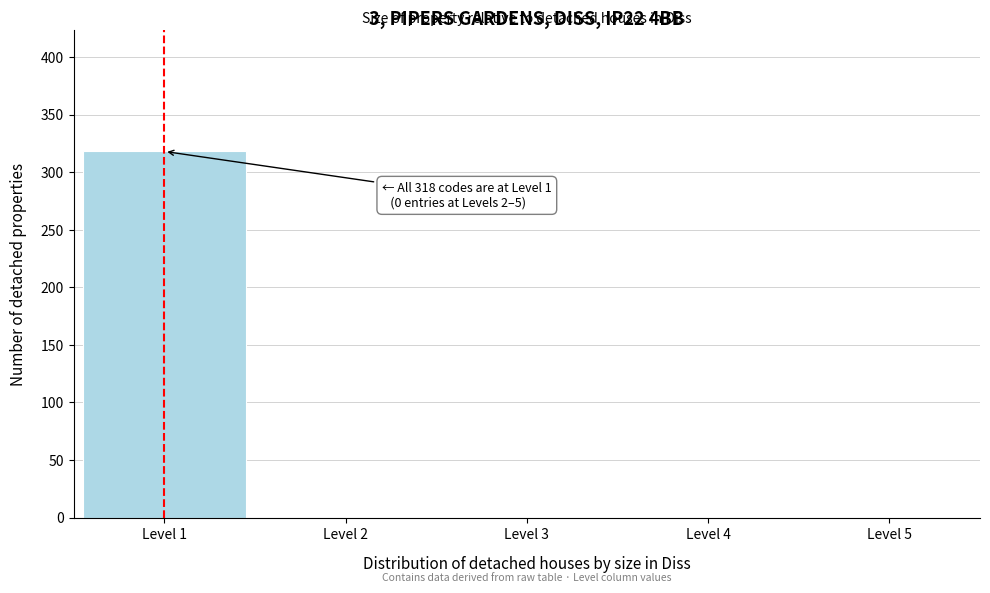

Reading left to right, what are all the values shown in this chart?

Level 1=318	Level 2=0	Level 3=0	Level 4=0	Level 5=0